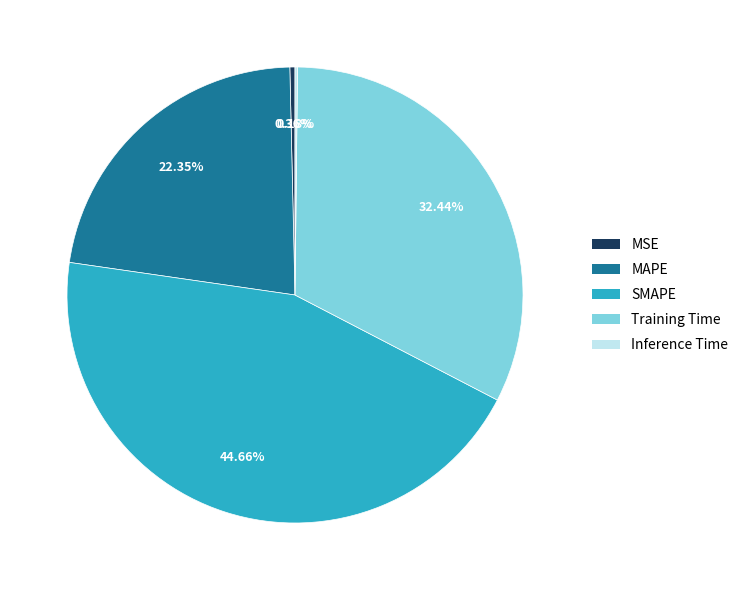

To the nearest percent, what is the average slice percentage?

20%